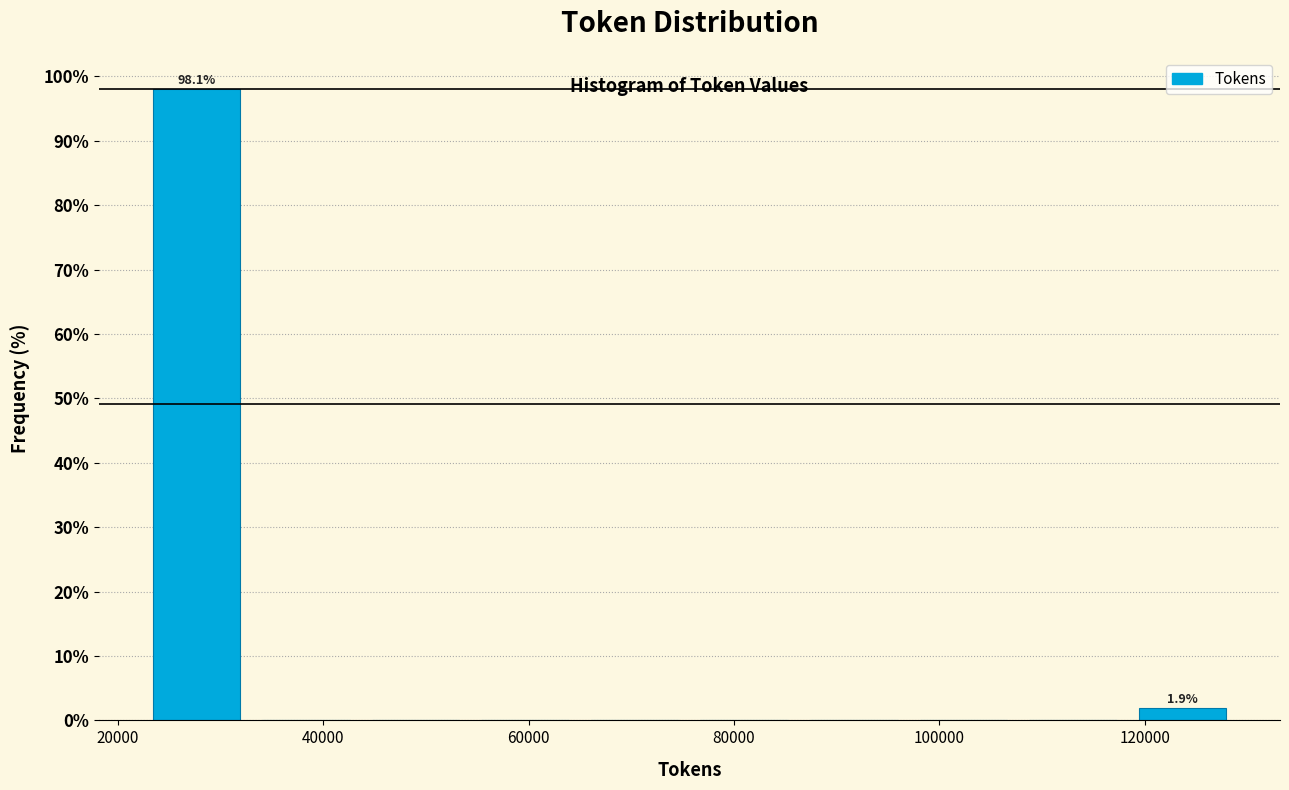

Which range on the x-axis has the tallest bar?

22000 to 32000